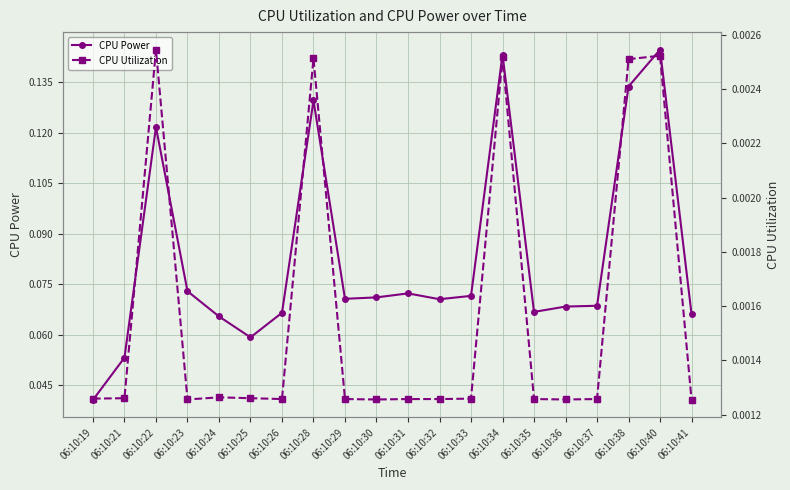

True or false: CPU Utilization and CPU Power intersect in this chart.

False